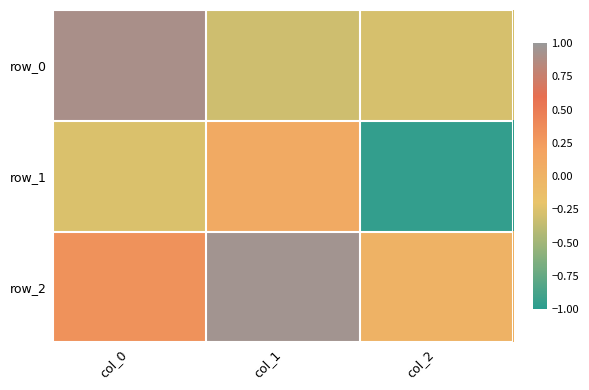

What is the average value of the row_0 series?

0.1